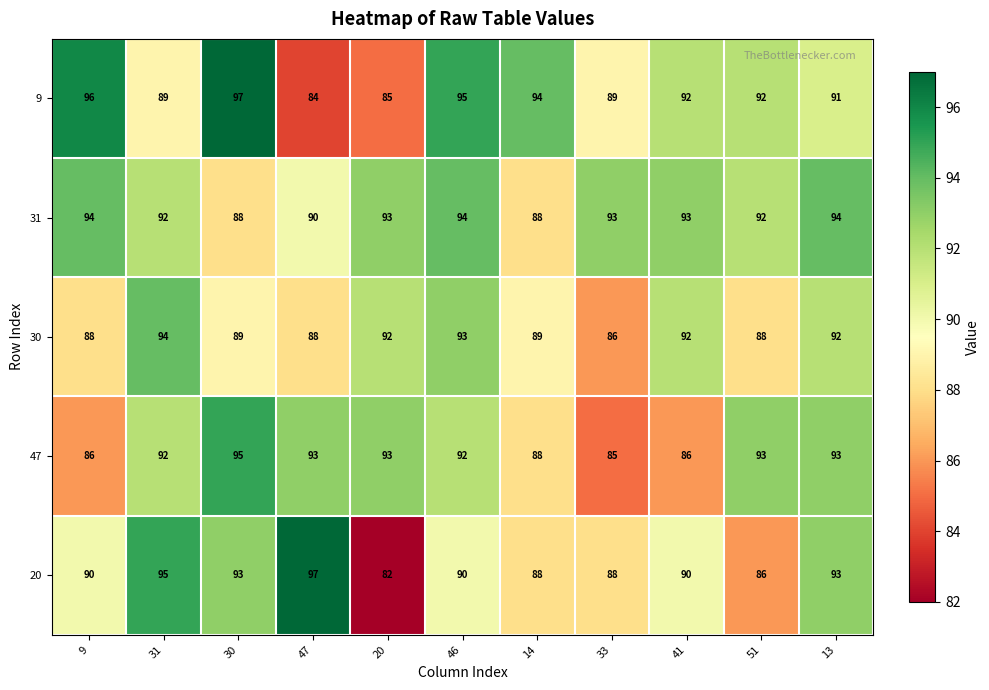

Which series has the largest total across all categories?

31